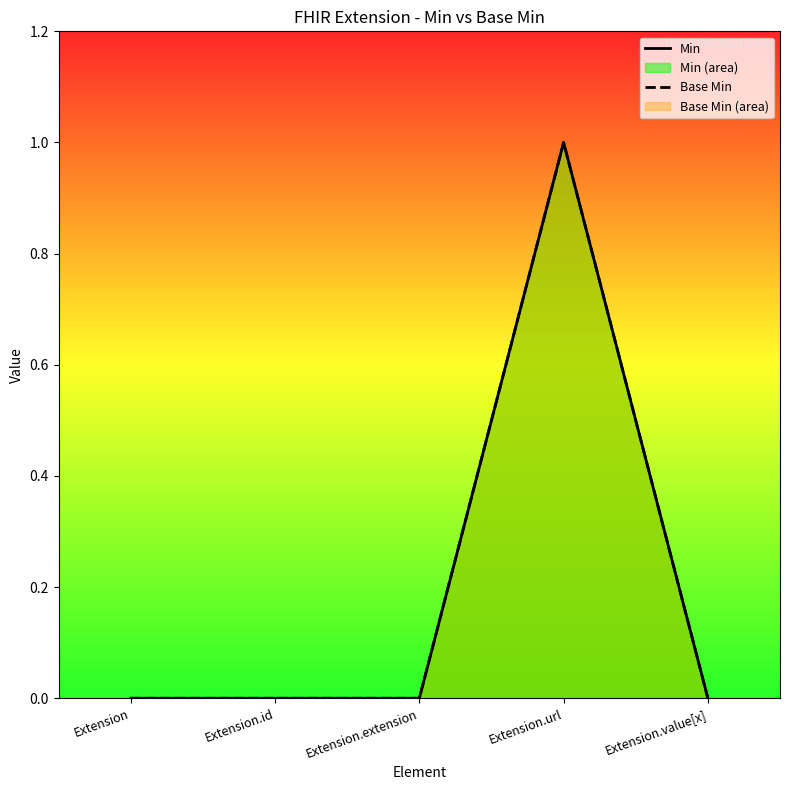

How many lines are shown in the chart?

2